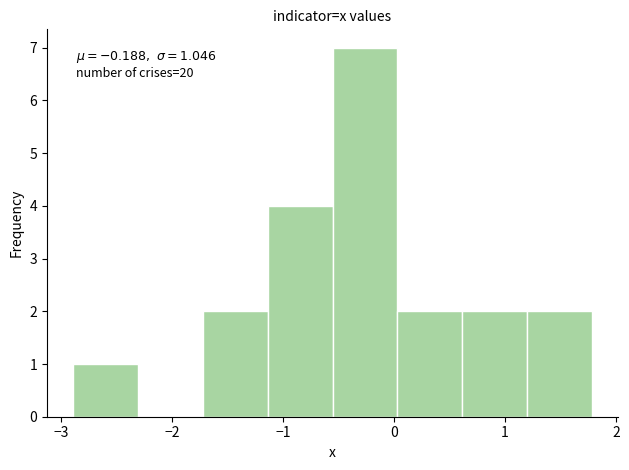

Which range on the x-axis has the tallest bar?

-0.6 to 0.0